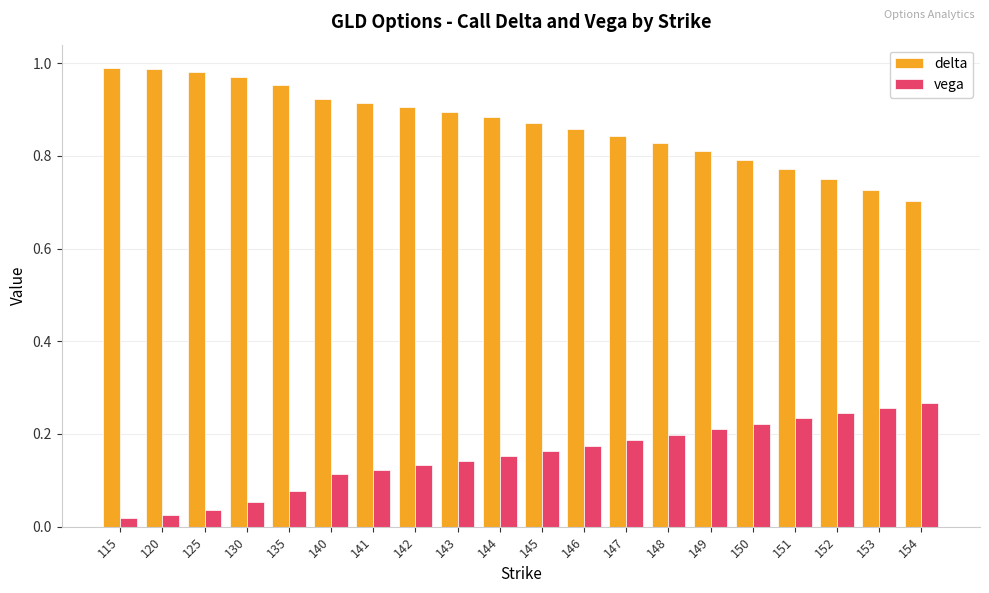

What is the difference between the highest and lowest values at 148?

0.6